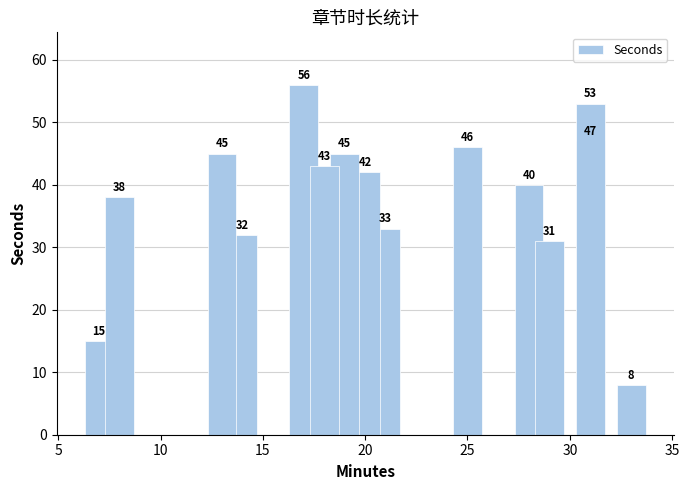

How many bars are there in total?

15